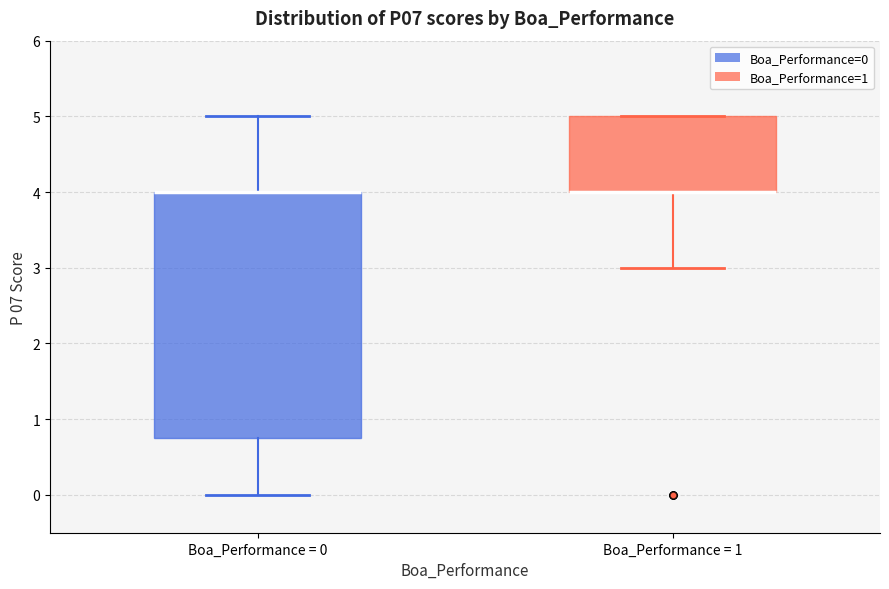

Reading left to right, transcribe this box plot: for each box, give where its median line is, the range the box spans, and where its two whiskers end, as read against the y-axis. The values are not printed on the chart, so give them approximately, as read against the axis.

Boa_Performance = 0: median 4.0 (drawn on the box's upper edge), box 0.8 to 4.0, whiskers 0.0 to 5.0
Boa_Performance = 1: median 4.0 (drawn on the box's lower edge), box 4.0 to 5.0, whiskers 3.0 to 5.0